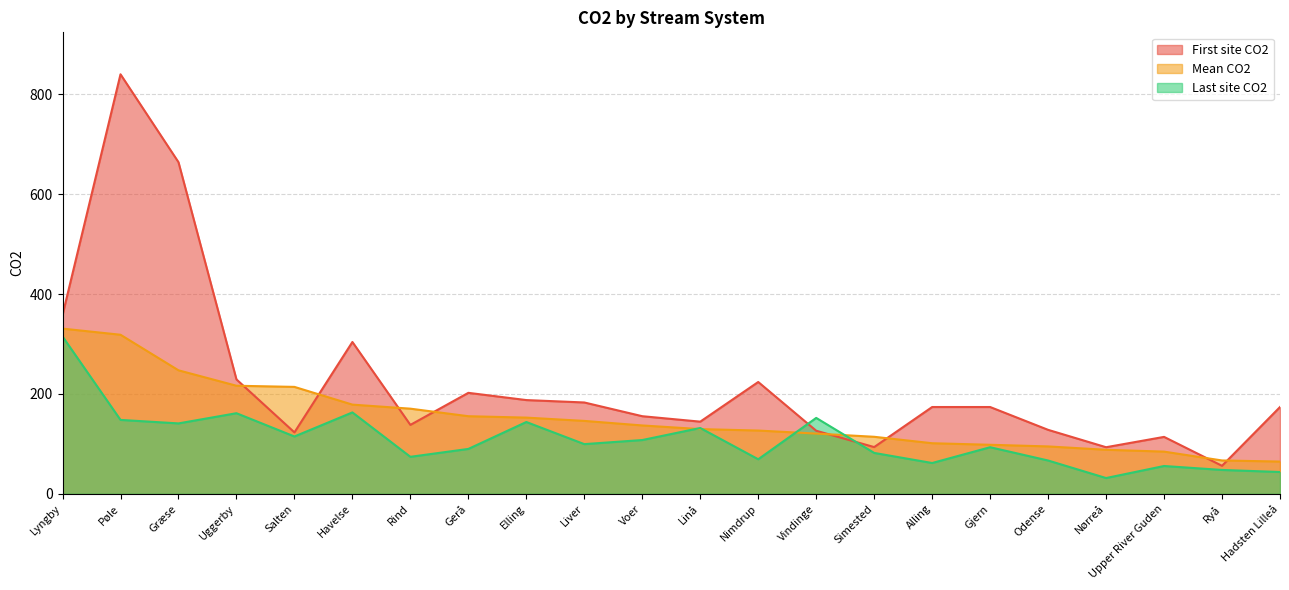

How many data points in First site CO2 are less than 173?

10